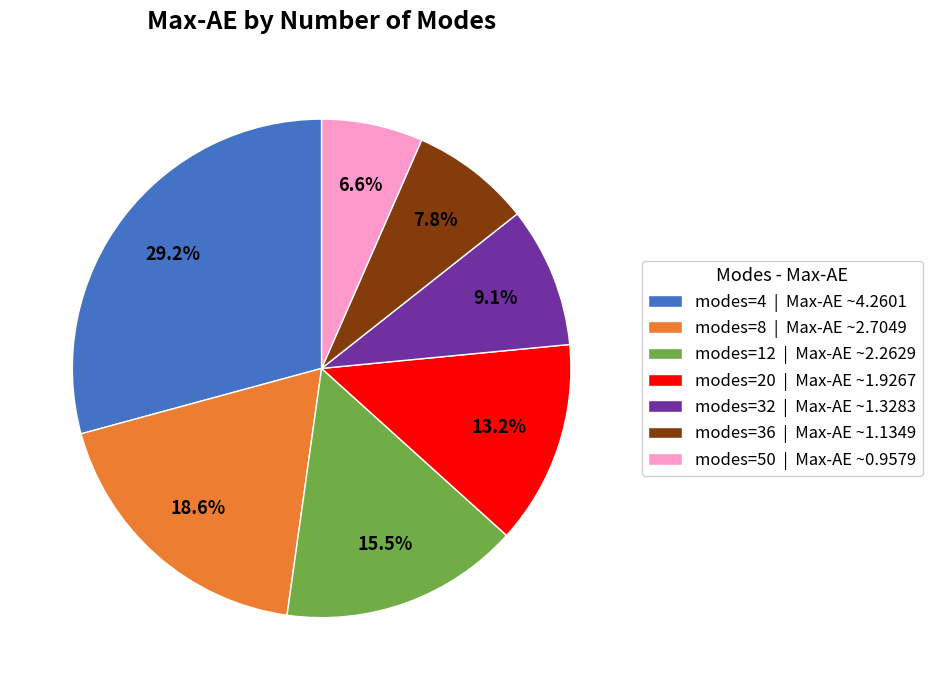

Which slice is the largest?

modes=4